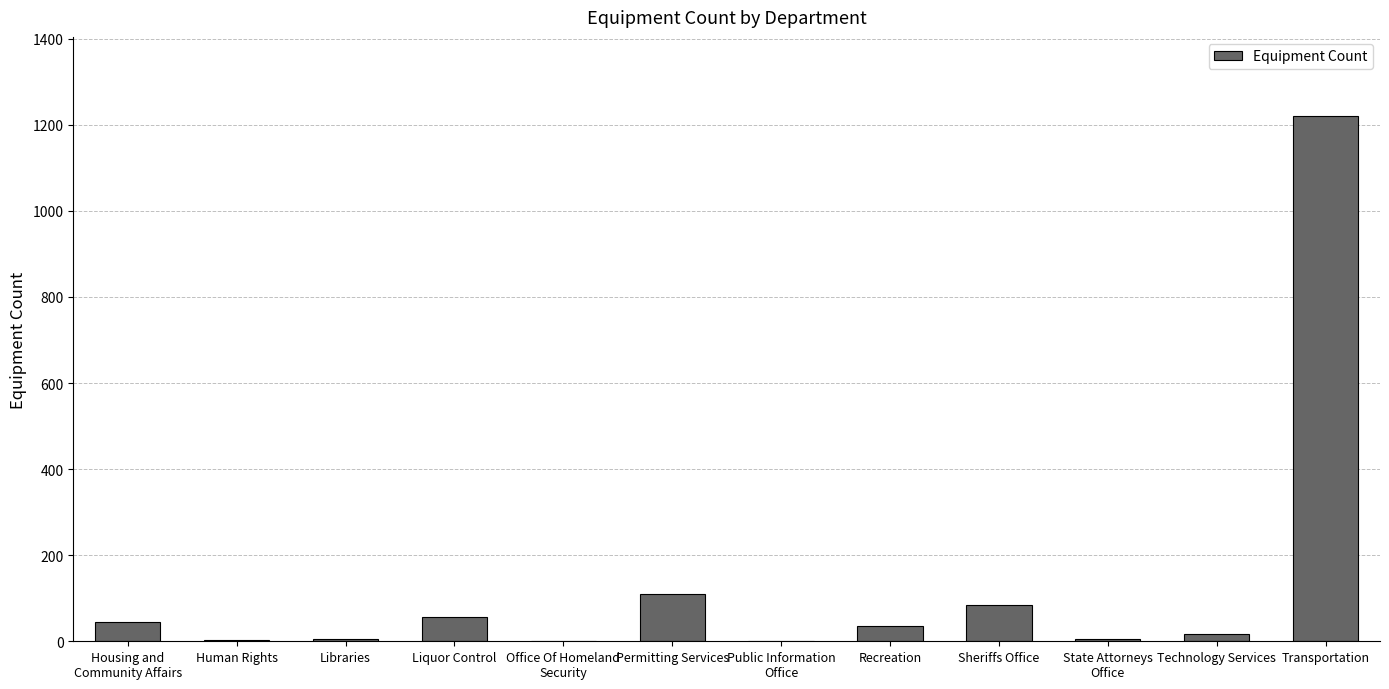

Is it true that the value at Human Rights is 2?

True